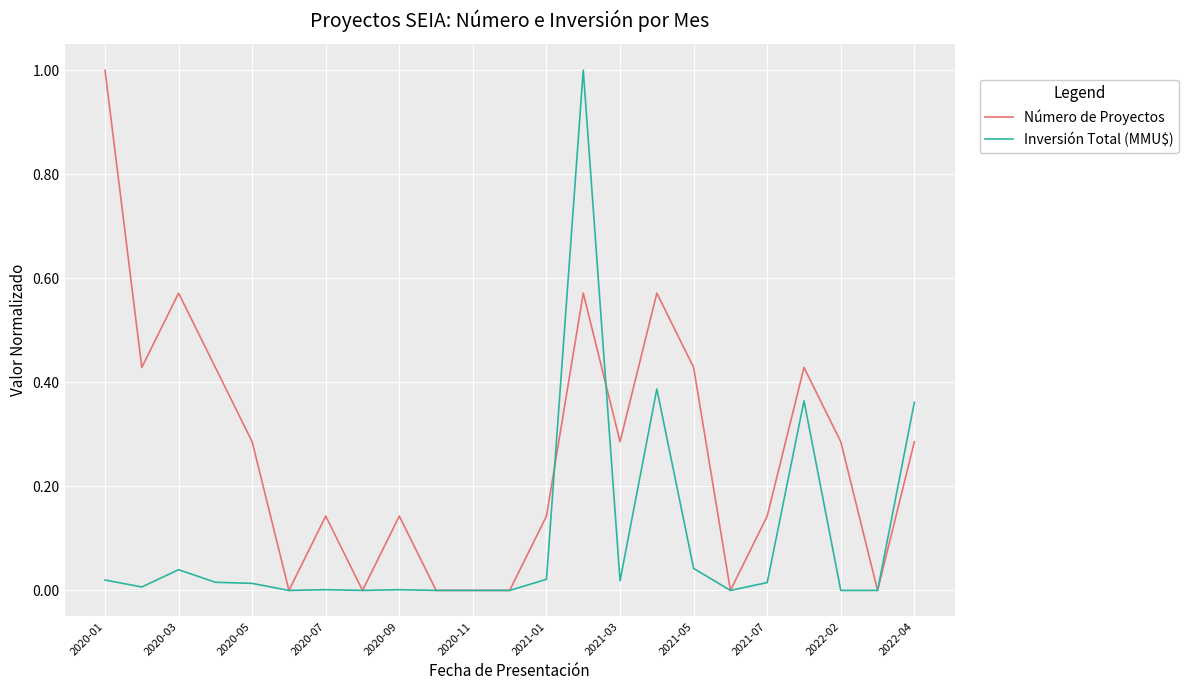

Rank the series by their average value, from lowest to highest.

Inversión Total (MMU$), Número de Proyectos